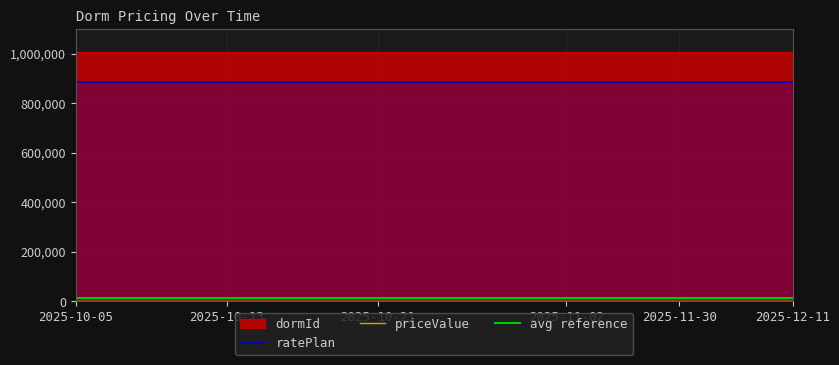

Reading left to right, extract all data points from this chart.

priceValue: 50	50	50	50	50	50	50	50	50	50	50	50	50	50	50	50	50	50	50	50
ratePlan: 887342	887342	887342	887342	887342	887342	887342	887342	887342	887342	887342	887342	887342	887342	887342	887342	887342	887342	887342	887342
dormId: 1008181	1008181	1008181	1008181	1008181	1008181	1008181	1008181	1008181	1008181	1008181	1008181	1008181	1008181	1008181	1008181	1008181	1008181	1008181	1008181